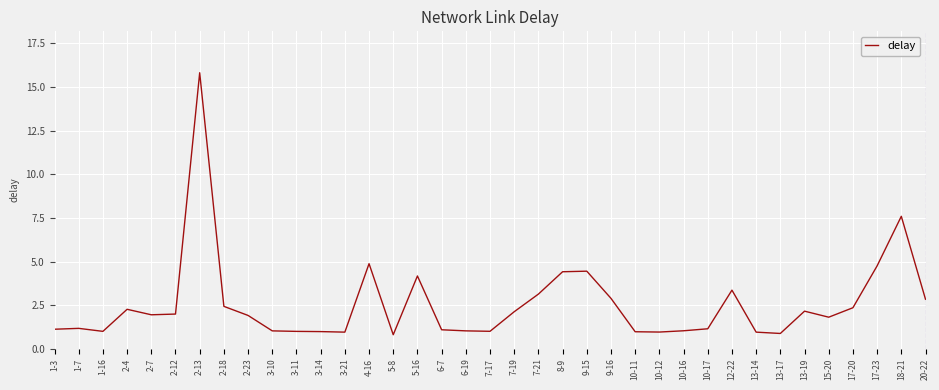

Where is the data nearest to the value 8?

18-21